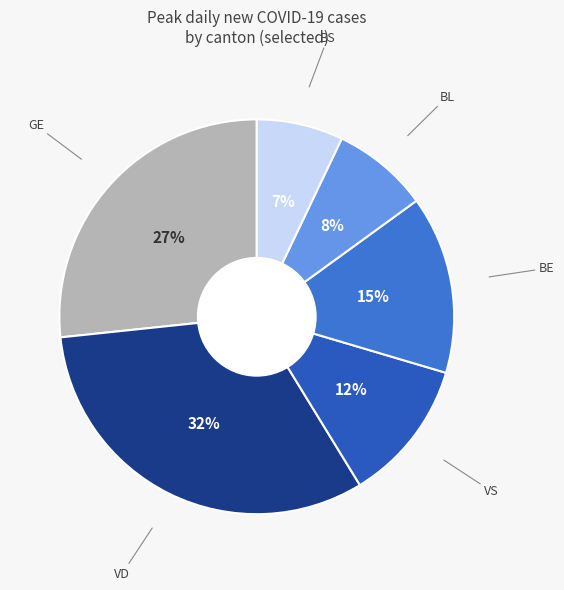

Count the number of slices in the pie.

6